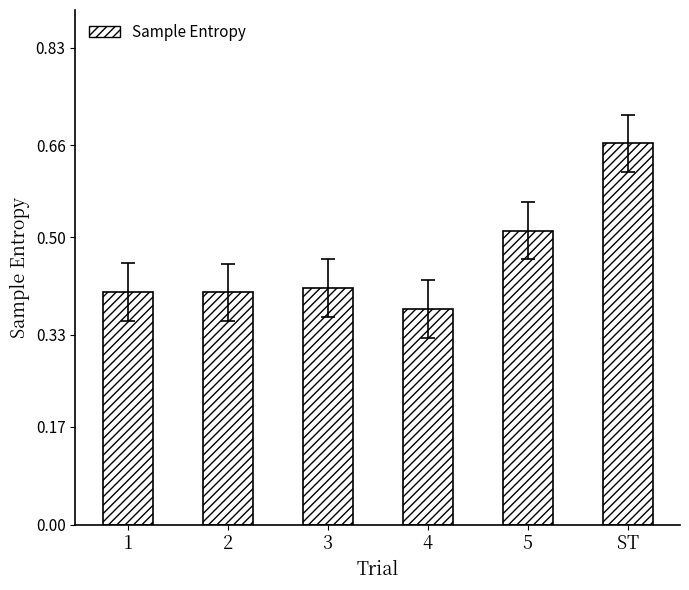

At which label is the value closest to 0?

4